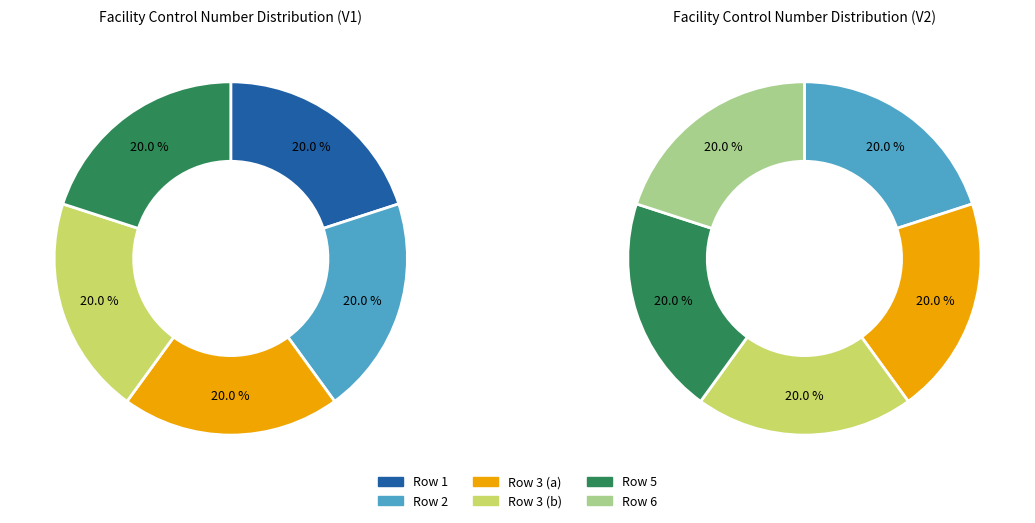

Between 5 and 3, which is larger?

5